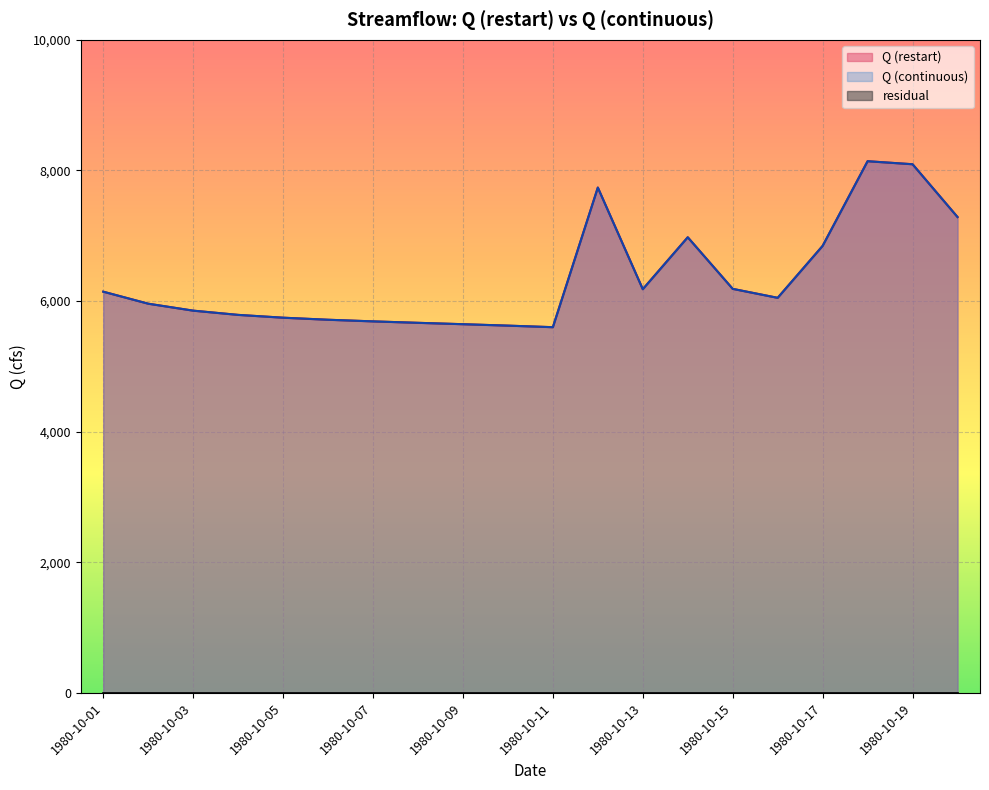

True or false: Q (restart) and Q (continuous) cross at least once.

False